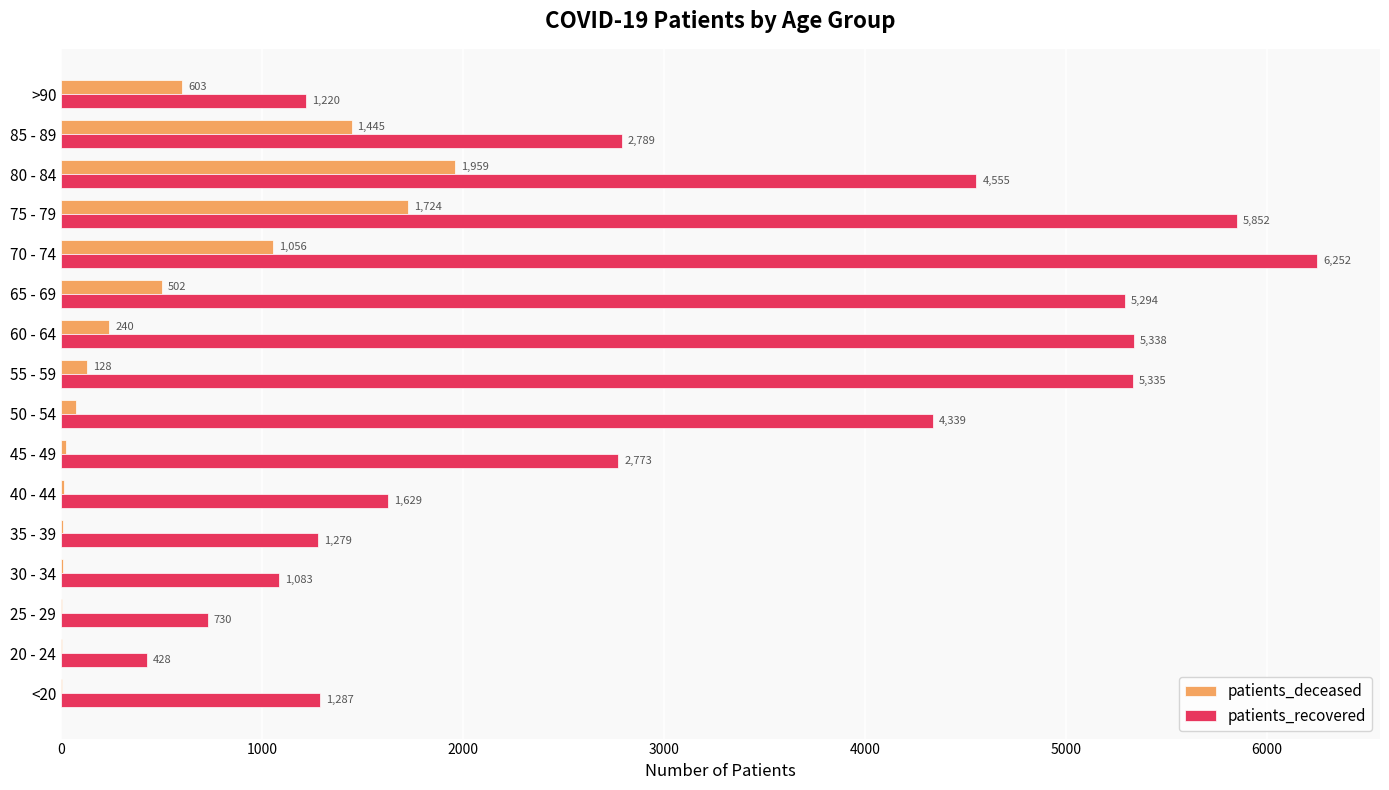

Where is patients_recovered nearest to the value 3340?

85 - 89